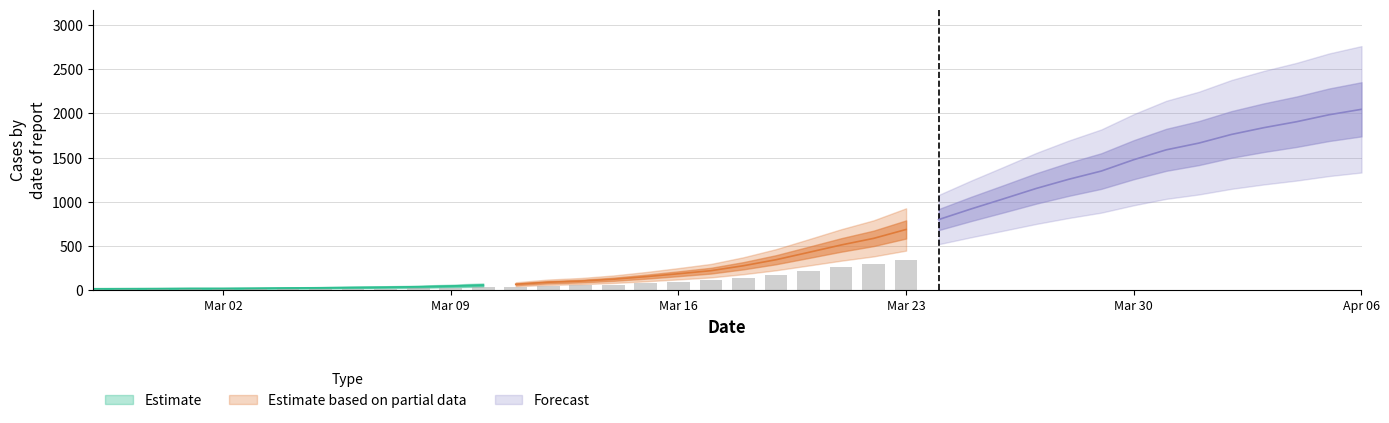

Is it true that the value at 2020-03-26 is 1639?

False